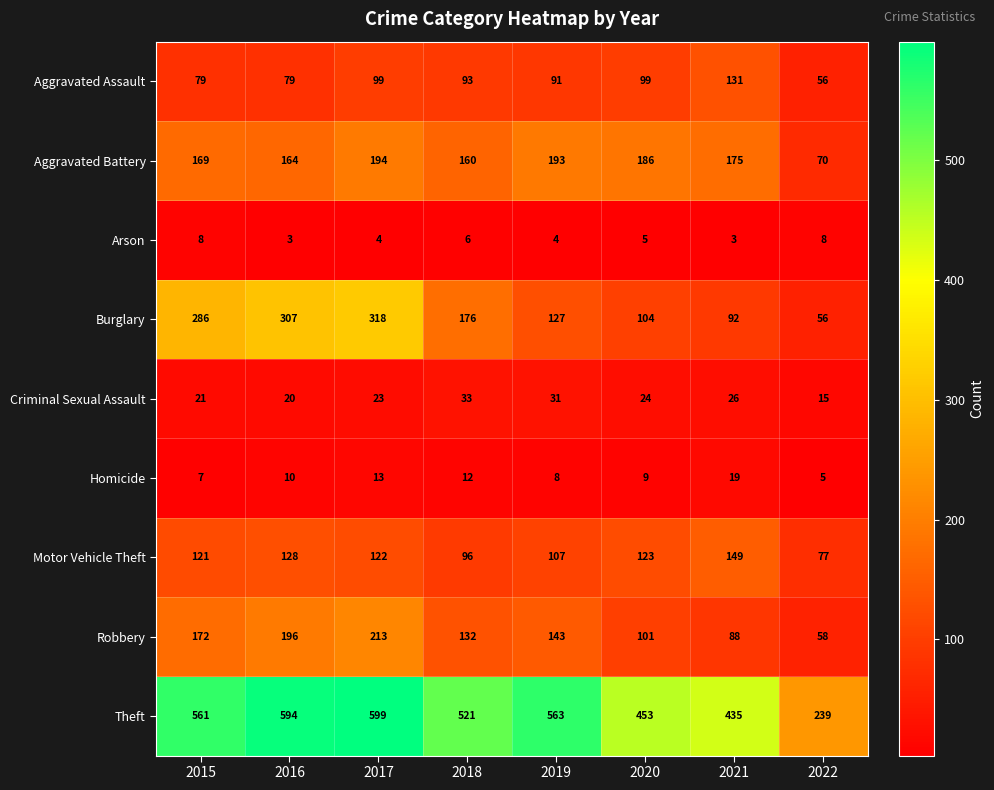

What is the difference between the maximum and minimum values in the Burglary series?

262